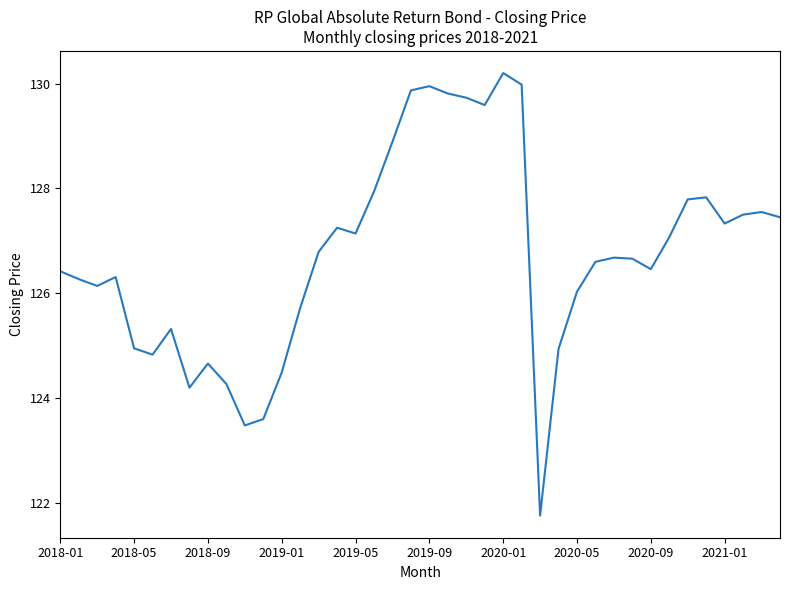

What is the maximum value shown in the chart?

130.2